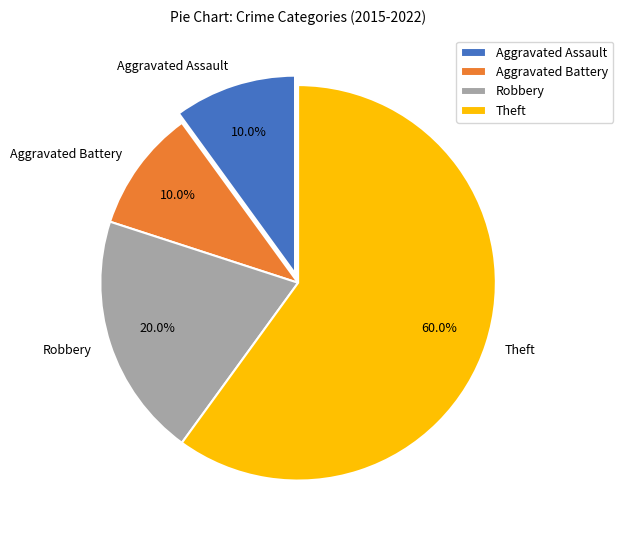

Is it true that Robbery is 12% of the pie?

False